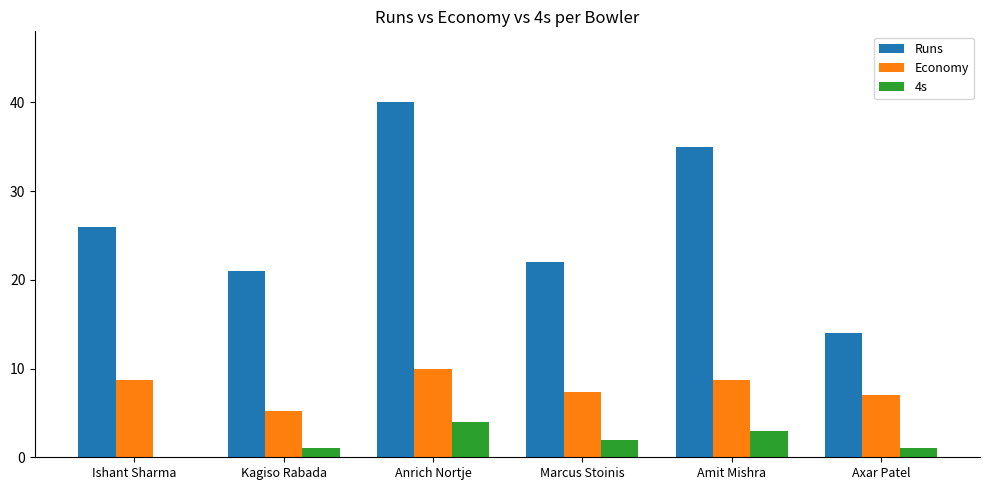

Is it true that 4s equals 1.0 at Axar Patel?

True